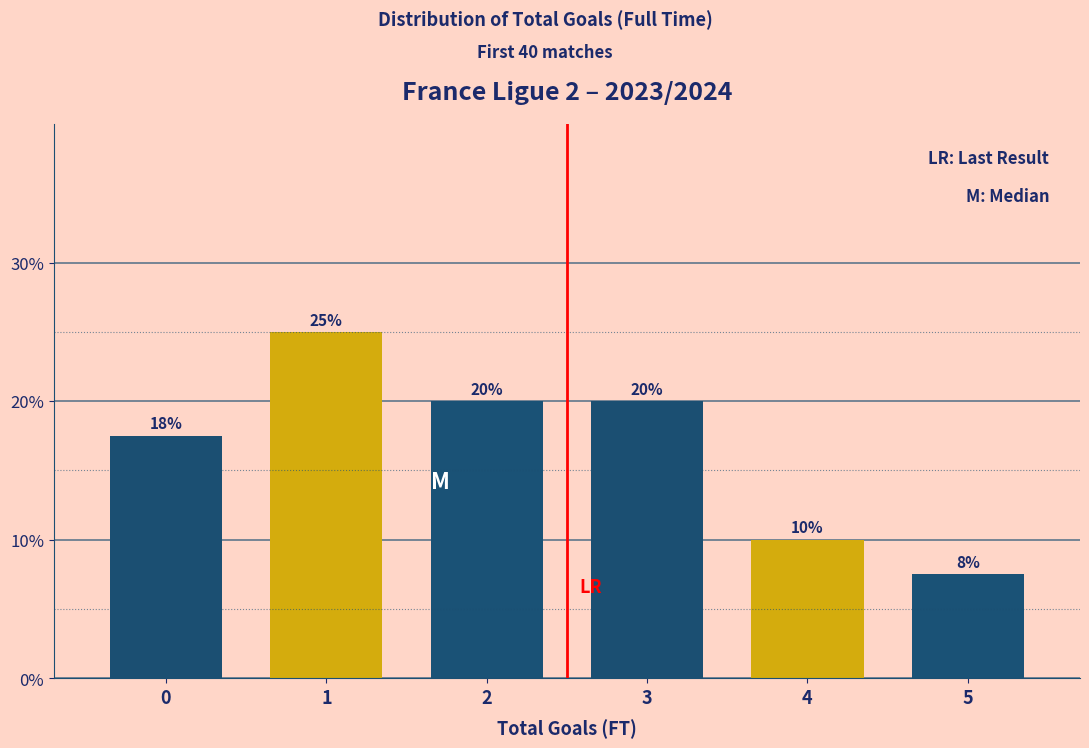

What is the change in value from 2 to 4?

-10.0